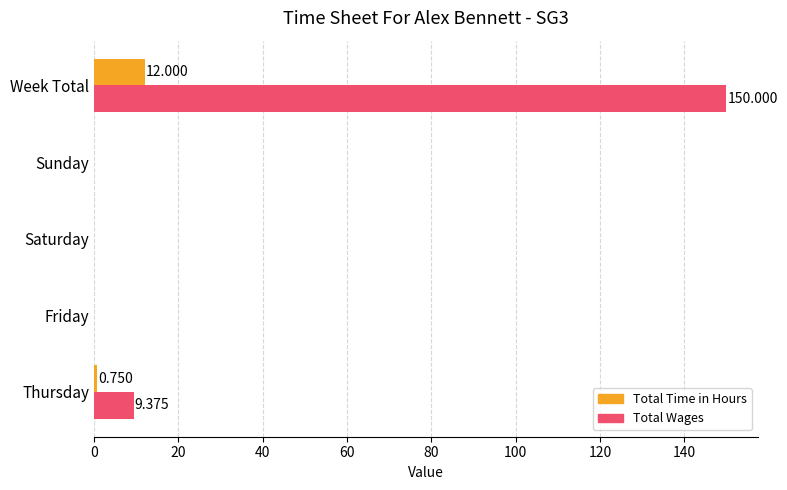

Which label corresponds to the largest value in the chart?

Week Total